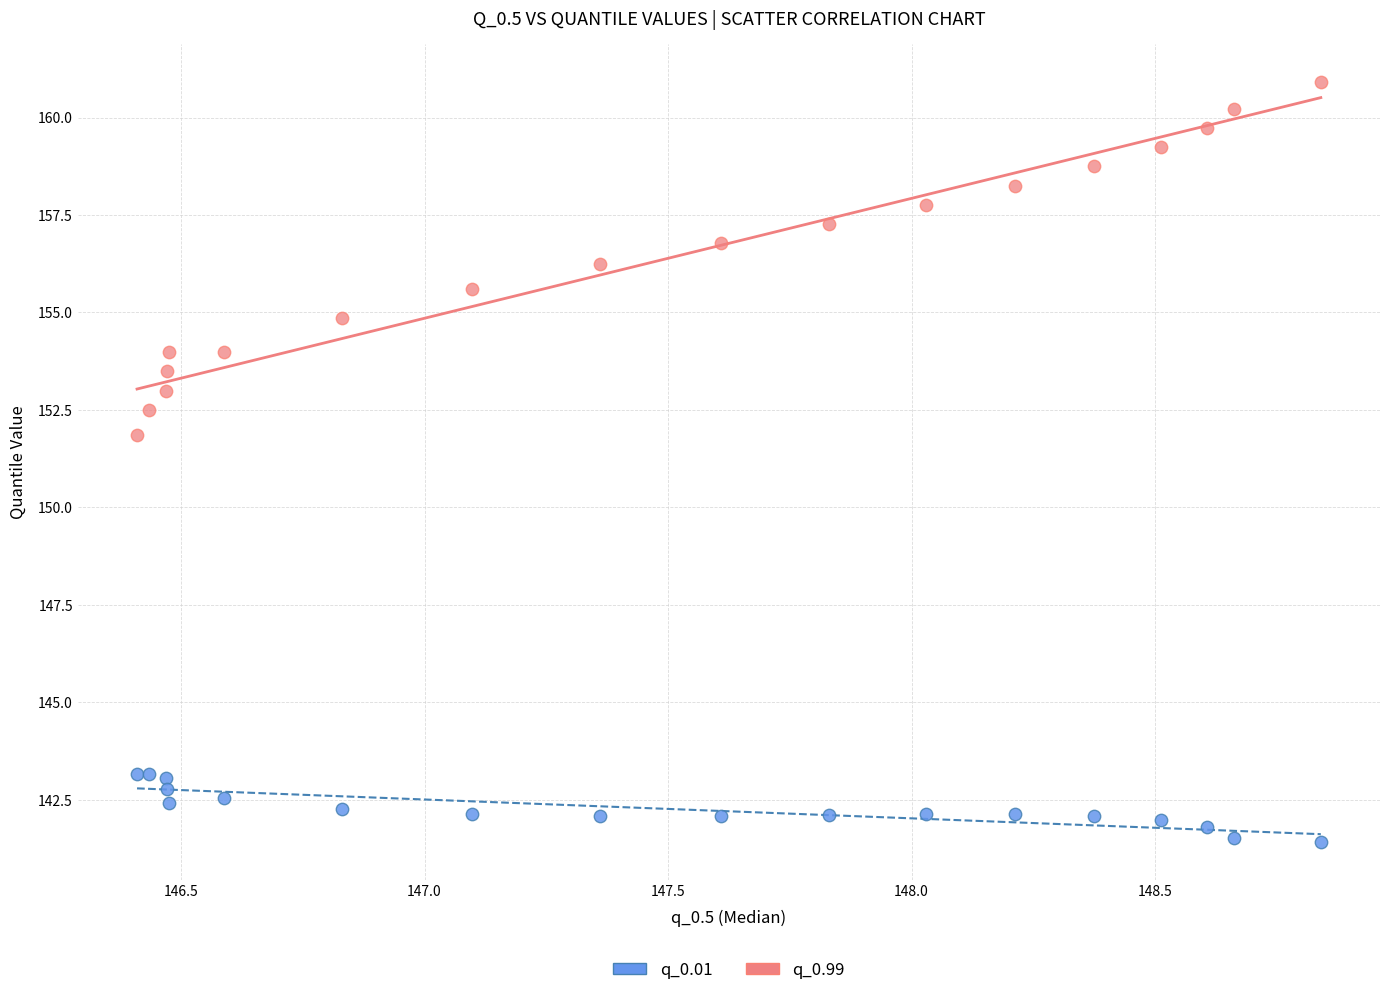

What are all the series names shown in the legend?

q_0.01, q_0.99